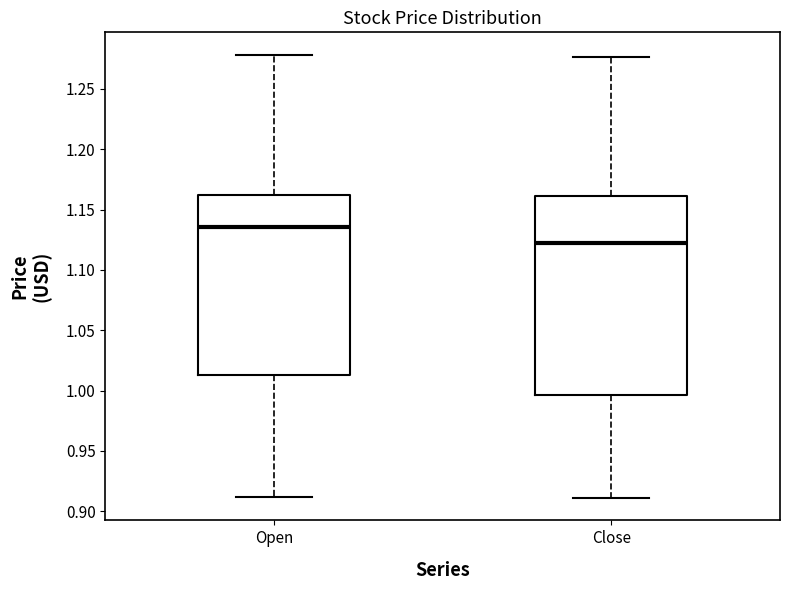

Which box's median line is the lowest?

Close